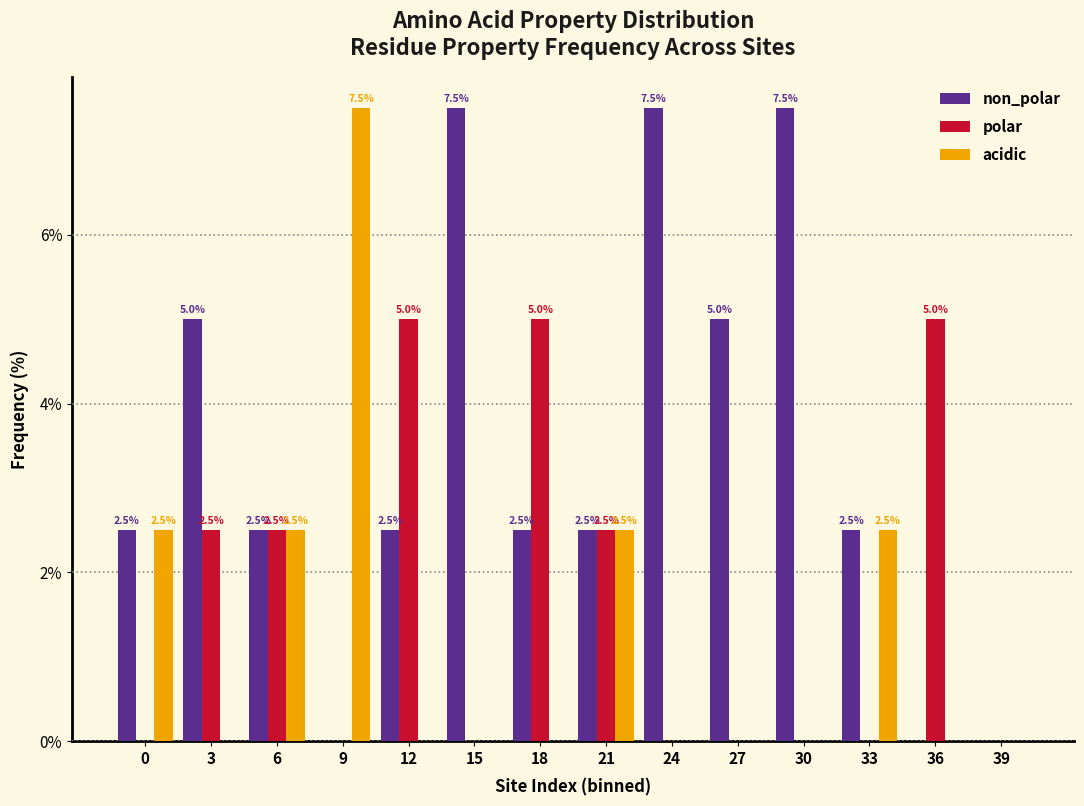

Reading left to right, what are all the values shown in this chart?

non_polar: 0=2.5	3=5.0	6=2.5	9=0.0	12=2.5	15=7.5	18=2.5	21=2.5	24=7.5	27=5.0	30=7.5	33=2.5	36=0.0	39=0.0
polar: 0=0.0	3=2.5	6=2.5	9=0.0	12=5.0	15=0.0	18=5.0	21=2.5	24=0.0	27=0.0	30=0.0	33=0.0	36=5.0	39=0.0
acidic: 0=2.5	3=0.0	6=2.5	9=7.5	12=0.0	15=0.0	18=0.0	21=2.5	24=0.0	27=0.0	30=0.0	33=2.5	36=0.0	39=0.0